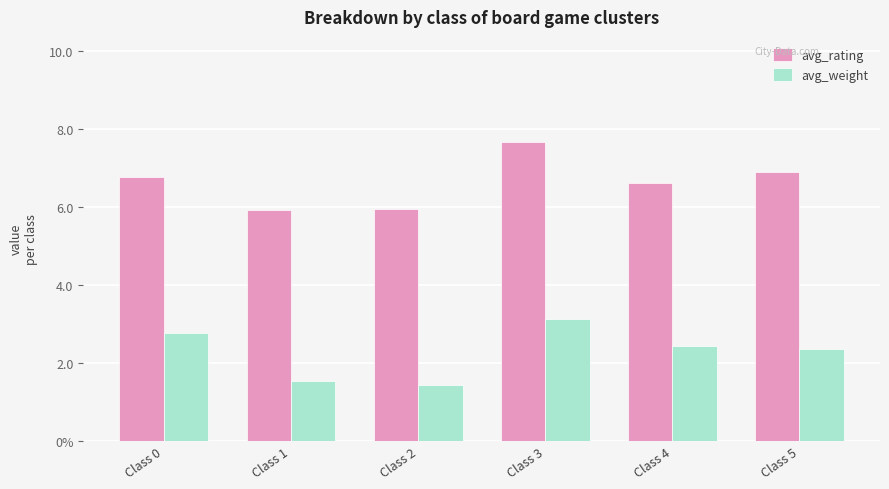

Reading right to left, list all the values displayed in this chart.

avg_rating: Class 5=6.9	Class 4=6.6	Class 3=7.7	Class 2=6.0	Class 1=5.9	Class 0=6.8
avg_weight: Class 5=2.4	Class 4=2.4	Class 3=3.1	Class 2=1.4	Class 1=1.5	Class 0=2.8